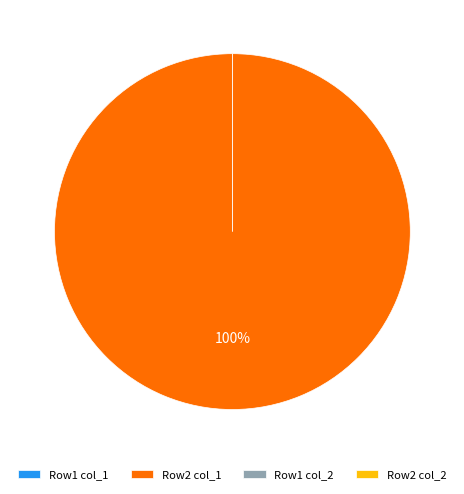

To the nearest percent, what is the difference between the largest and smallest slice percentages?

100%